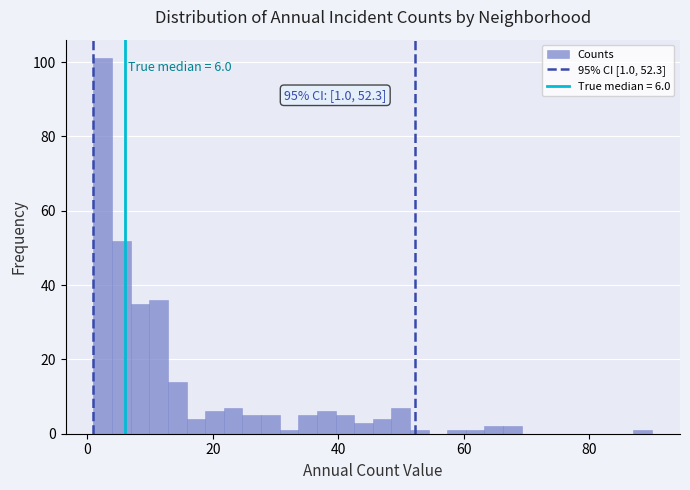

Read against the x-axis, roughly where is the centre of the tallest bar?

2